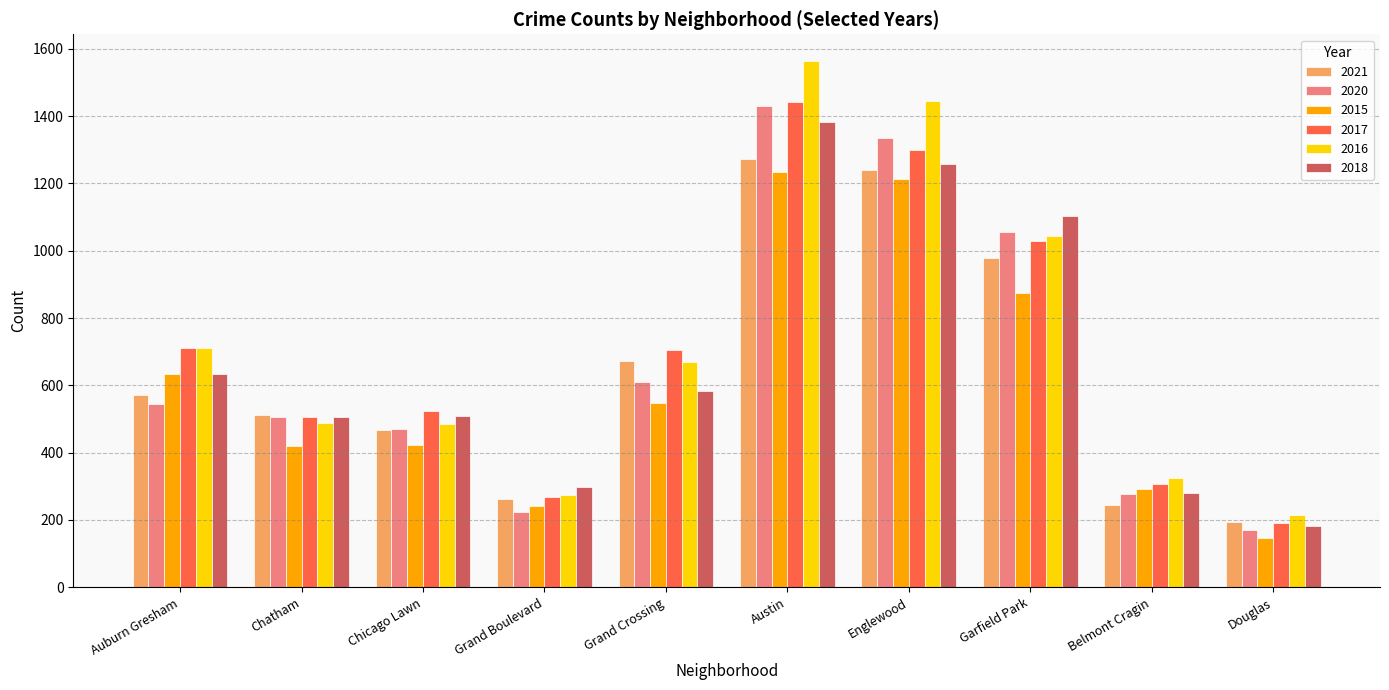

The value of 2018 at Chicago Lawn is 778. True or false?

False